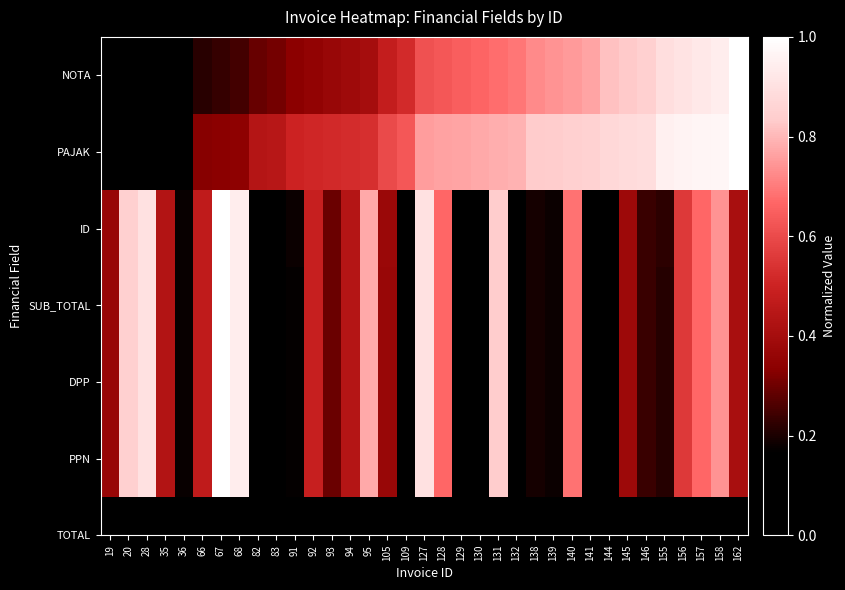

Reading right to left, transcribe all the data shown in this chart.

NOTA: 162=1.0	158=0.9	157=0.9	156=0.9	155=0.9	146=0.8	145=0.8	144=0.8	141=0.8	140=0.8	139=0.7	138=0.7	132=0.7	131=0.7	130=0.7	129=0.6	128=0.6	127=0.6	109=0.5	105=0.5	95=0.4	94=0.4	93=0.4	92=0.4	91=0.3	83=0.3	82=0.3	68=0.2	67=0.2	66=0.2	36=0.1	35=0.1	28=0.0	20=0.0	19=0.0
PAJAK: 162=1.0	158=1.0	157=1.0	156=1.0	155=1.0	146=0.9	145=0.9	144=0.9	141=0.9	140=0.8	139=0.8	138=0.8	132=0.8	131=0.8	130=0.8	129=0.8	128=0.8	127=0.8	109=0.6	105=0.6	95=0.5	94=0.5	93=0.5	92=0.5	91=0.5	83=0.4	82=0.4	68=0.3	67=0.3	66=0.3	36=0.1	35=0.1	28=0.1	20=0.0	19=0.0
ID: 162=0.4	158=0.7	157=0.7	156=0.6	155=0.2	146=0.2	145=0.4	144=0.0	141=0.1	140=0.7	139=0.2	138=0.2	132=0.1	131=0.8	130=0.0	129=0.2	128=0.7	127=0.9	109=0.0	105=0.4	95=0.8	94=0.4	93=0.3	92=0.5	91=0.2	83=0.1	82=0.0	68=0.9	67=1.0	66=0.5	36=0.2	35=0.4	28=0.9	20=0.8	19=0.4
SUB_TOTAL: 162=0.4	158=0.7	157=0.7	156=0.6	155=0.2	146=0.2	145=0.4	144=0.0	141=0.1	140=0.7	139=0.2	138=0.2	132=0.1	131=0.8	130=0.0	129=0.2	128=0.7	127=0.9	109=0.0	105=0.4	95=0.8	94=0.4	93=0.3	92=0.5	91=0.2	83=0.1	82=0.0	68=0.9	67=1.0	66=0.5	36=0.2	35=0.4	28=0.9	20=0.8	19=0.4
DPP: 162=0.4	158=0.7	157=0.7	156=0.6	155=0.2	146=0.2	145=0.4	144=0.0	141=0.1	140=0.7	139=0.2	138=0.2	132=0.1	131=0.8	130=0.0	129=0.2	128=0.7	127=0.9	109=0.0	105=0.4	95=0.8	94=0.4	93=0.3	92=0.5	91=0.2	83=0.1	82=0.0	68=0.9	67=1.0	66=0.5	36=0.2	35=0.4	28=0.9	20=0.8	19=0.4
PPN: 162=0.4	158=0.7	157=0.7	156=0.6	155=0.2	146=0.2	145=0.4	144=0.0	141=0.1	140=0.7	139=0.2	138=0.2	132=0.1	131=0.8	130=0.0	129=0.2	128=0.7	127=0.9	109=0.0	105=0.4	95=0.8	94=0.4	93=0.3	92=0.5	91=0.2	83=0.1	82=0.0	68=0.9	67=1.0	66=0.5	36=0.2	35=0.4	28=0.9	20=0.8	19=0.4